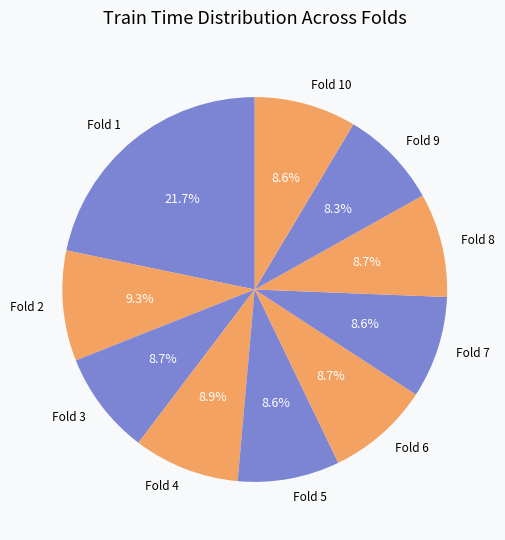

Combined, do Fold 9 and Fold 4 account for over 50%?

No